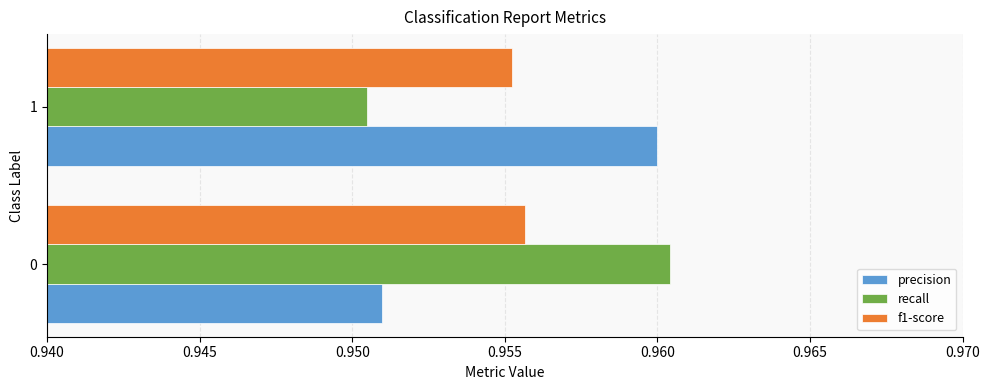

List the labels in order of precision value, smallest first.

0, 1